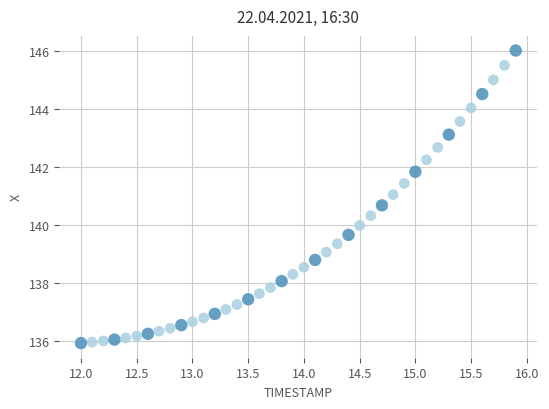

What is the range of X values (max minus min)?

3.9